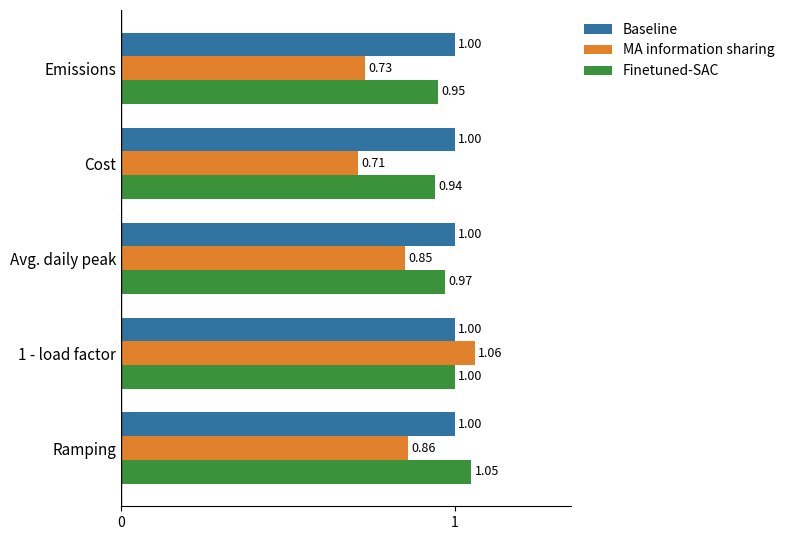

Which series changed the most between Emissions and Avg. daily peak?

MA information sharing